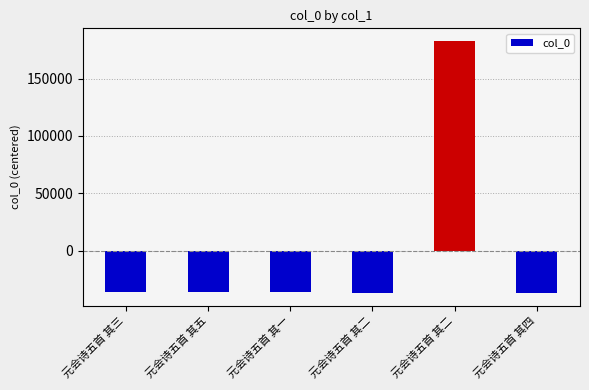

What is the change in value from 元会诗五首 其五 to 元会诗五首 其二?

-961.0